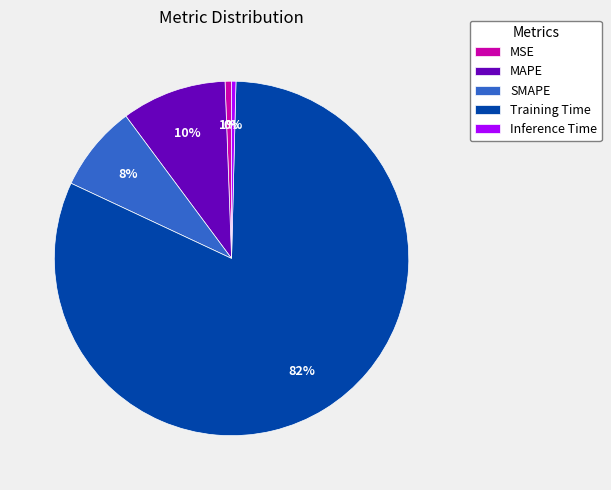

How many slices are in this pie chart?

5